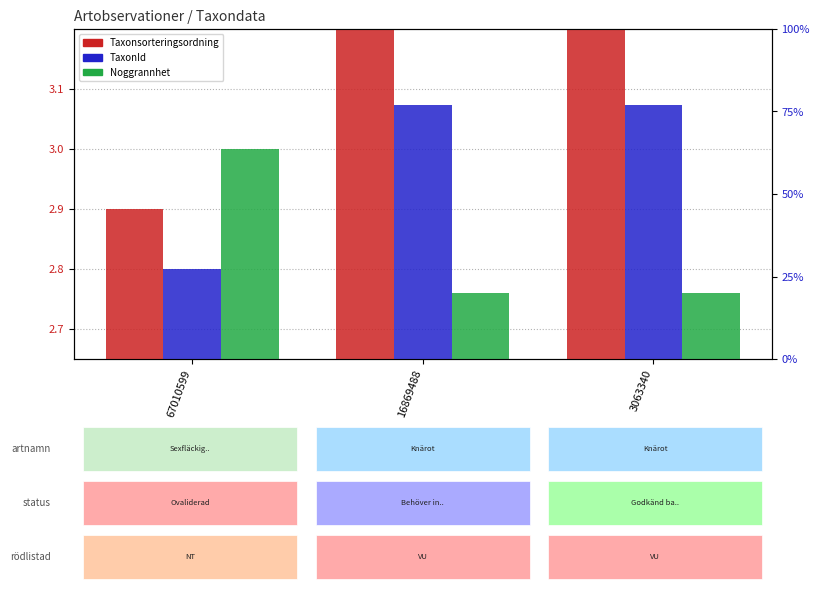

At how many categories does at least one series exceed 4?

2